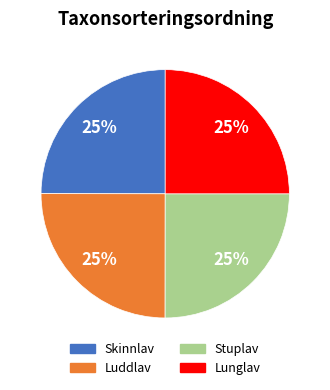

How many slices are in this pie chart?

4